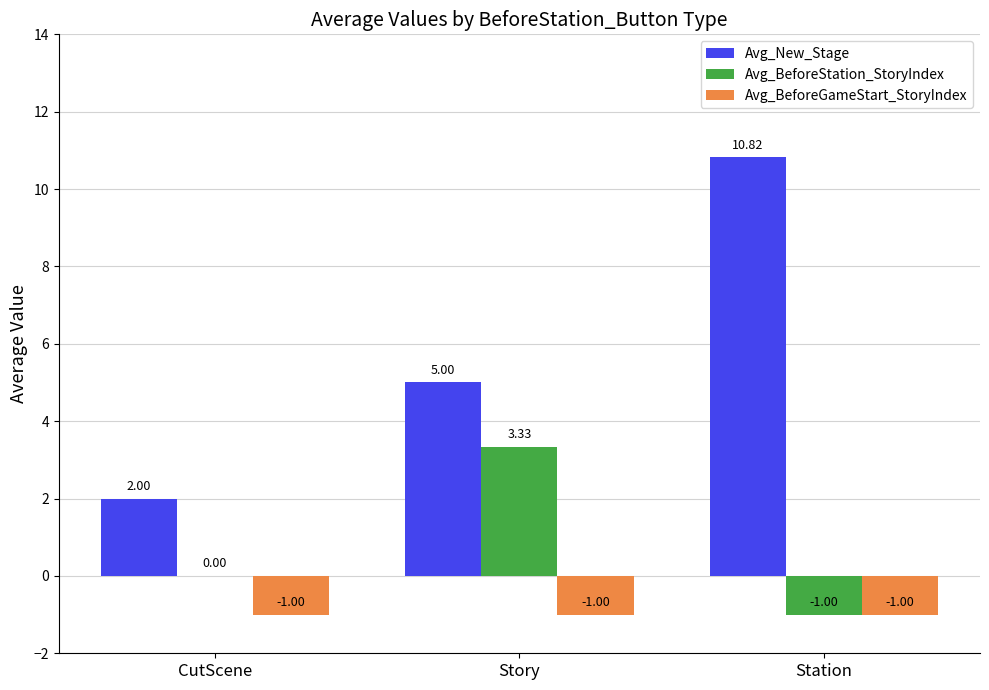

Which series has the largest total across all categories?

Avg_New_Stage